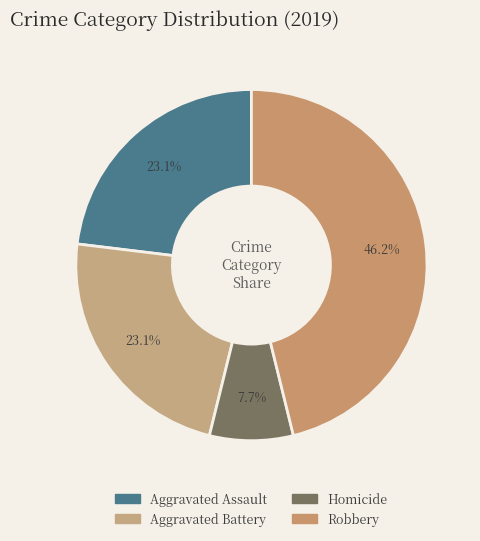

How many slices are in this pie chart?

4